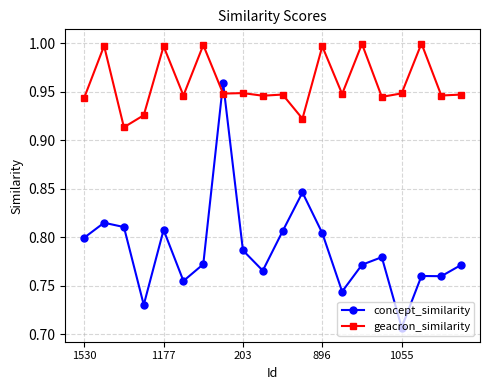

Rank the series by their maximum value, from lowest to highest.

concept_similarity, geacron_similarity